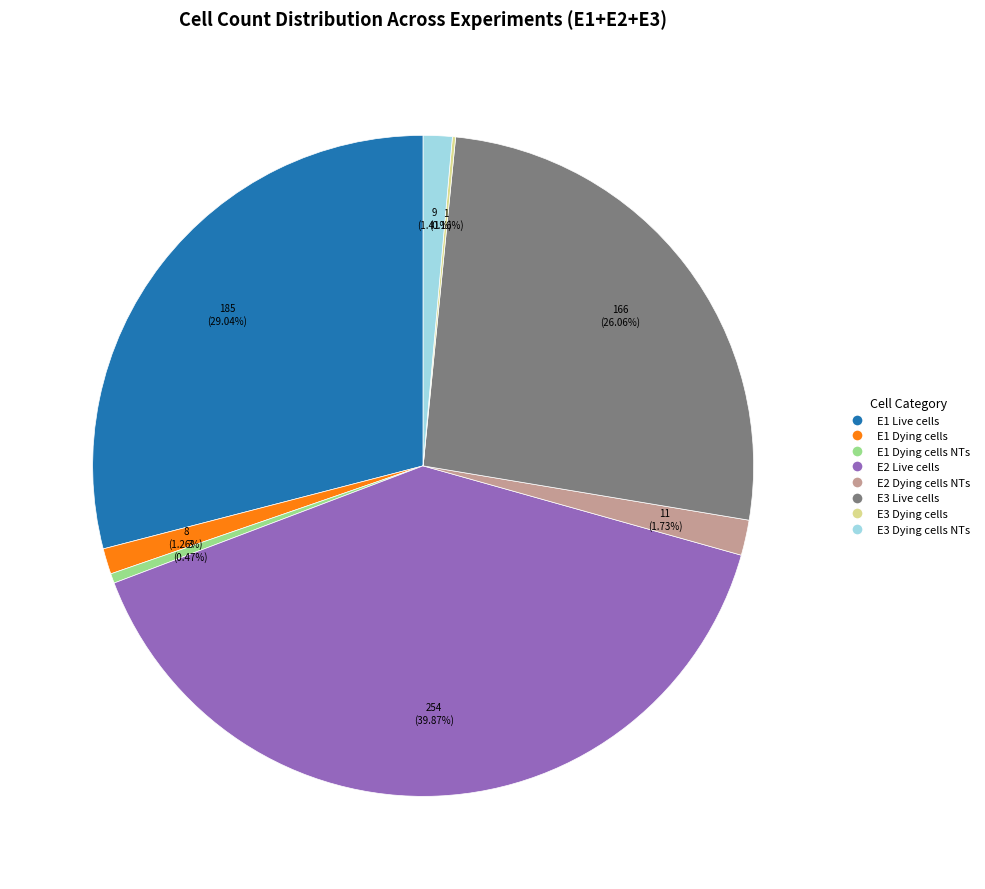

Is there any slice that represents more than half of the pie?

No